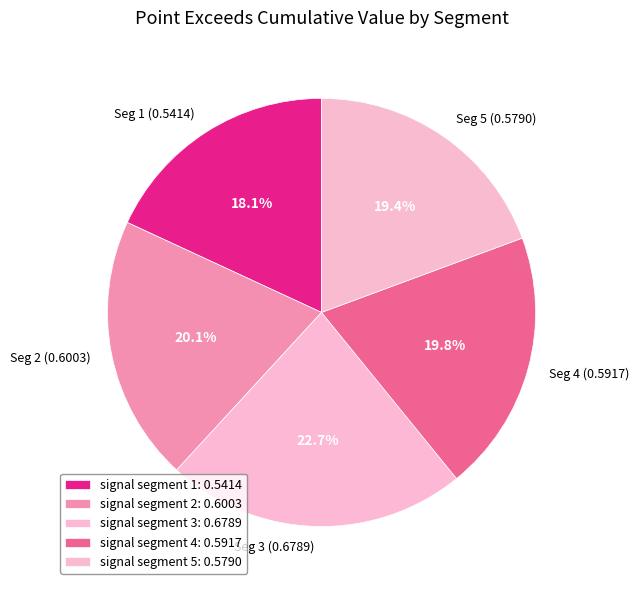

The signal segment 2 slice represents 35% of the pie. True or false?

False